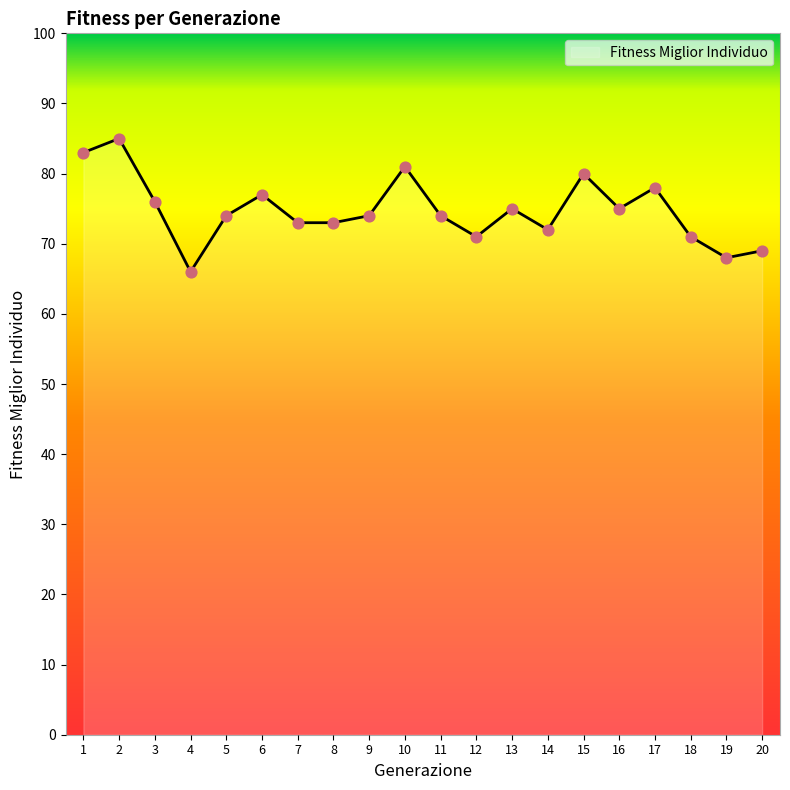

Which has a higher value, 17 or 1?

1